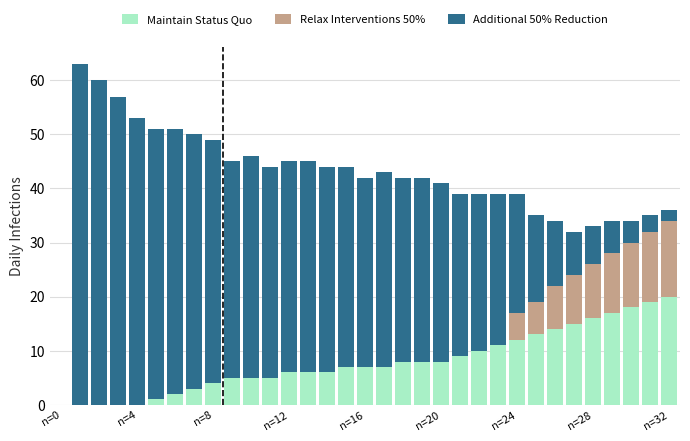

How many categories are shown in the chart?

33